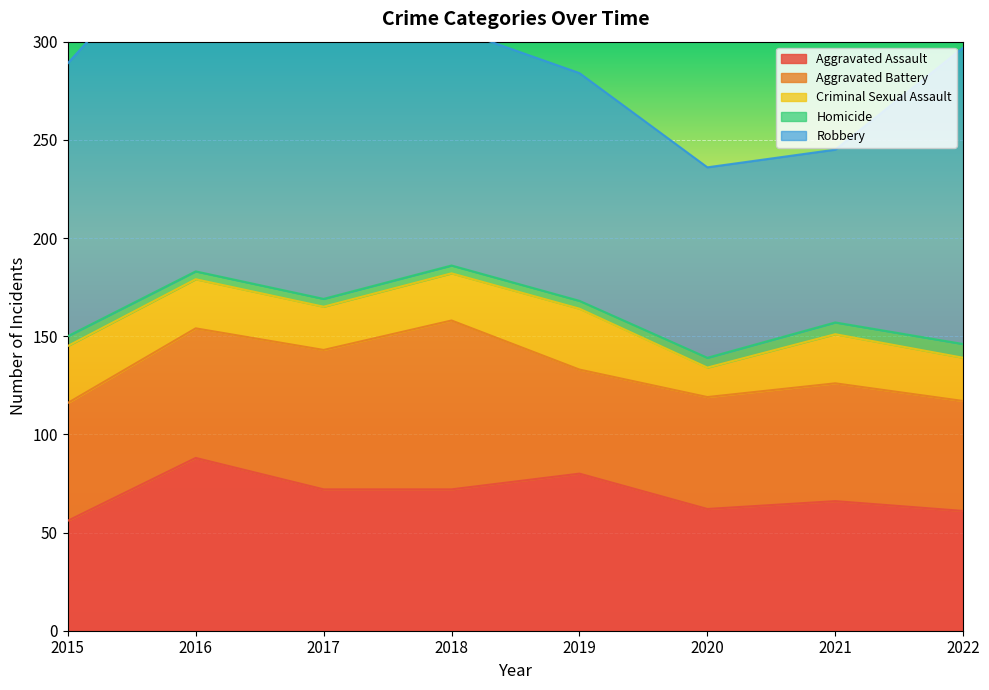

Where does the Criminal Sexual Assault series first go above 25?

2015